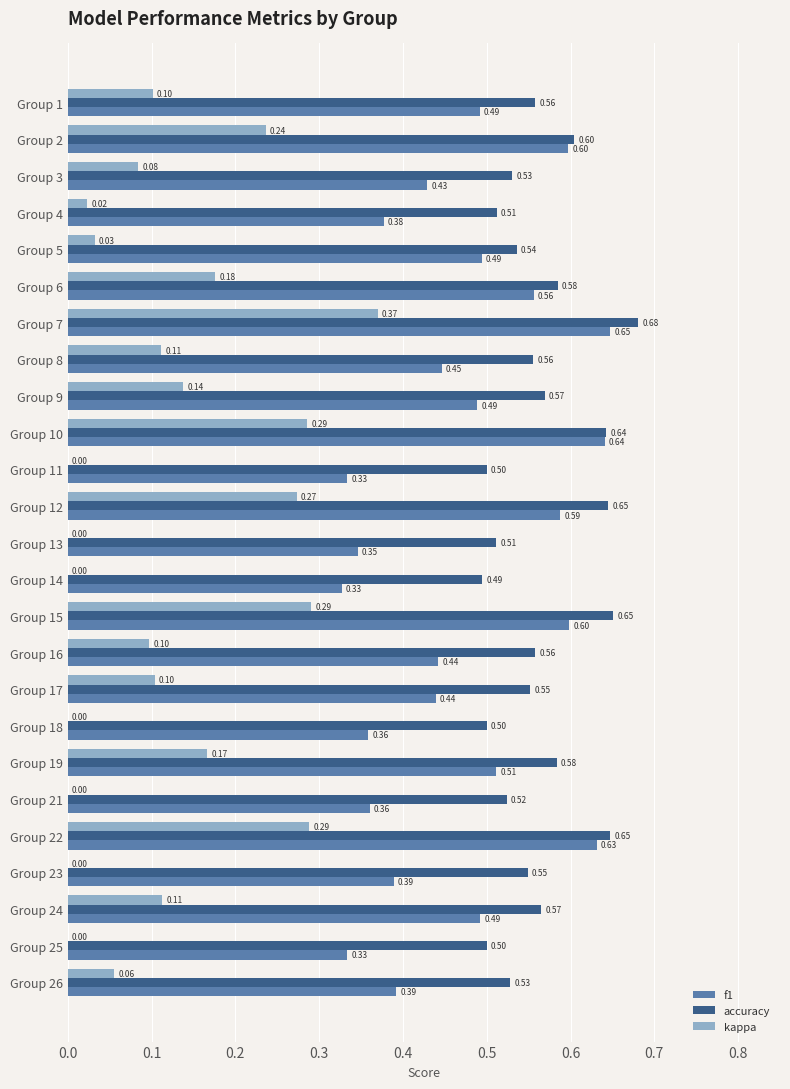

At which category is the sum across all series the highest?

Group 7